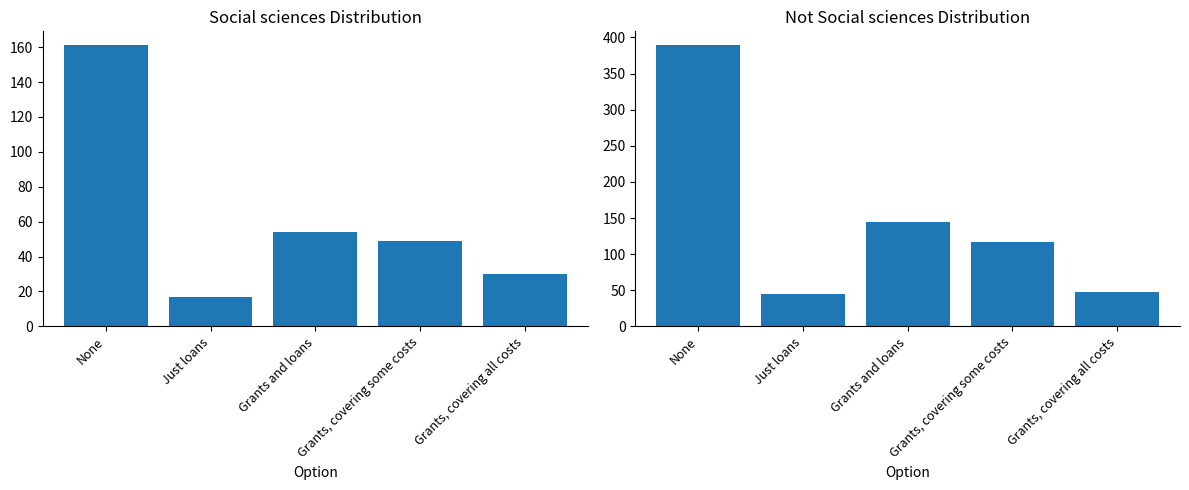

What are all the series names shown in the legend?

Social sciences, Not Social sciences